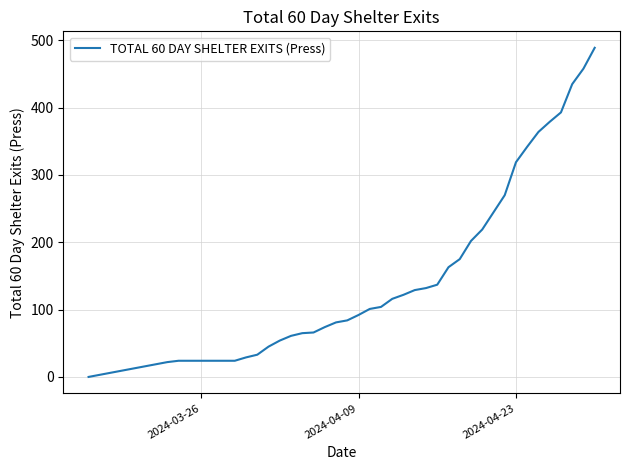

Does the chart display data point markers on the line(s)?

No